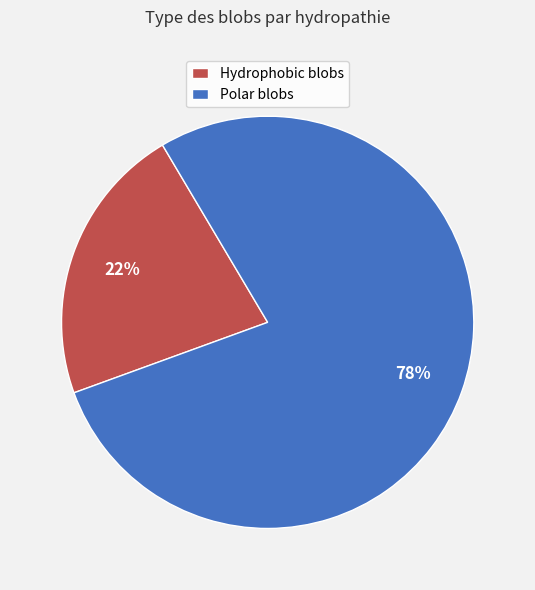

Does any single category account for the majority?

Yes